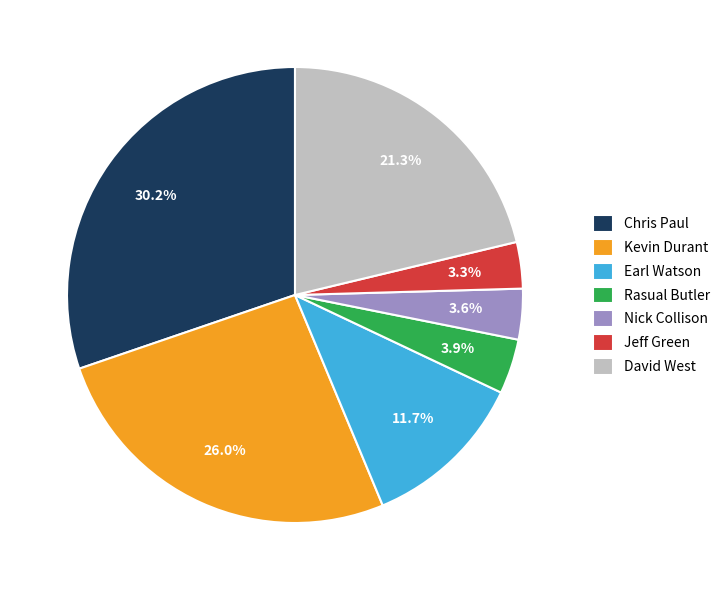

What is the total percentage of Jeff Green and Earl Watson?

15.0%